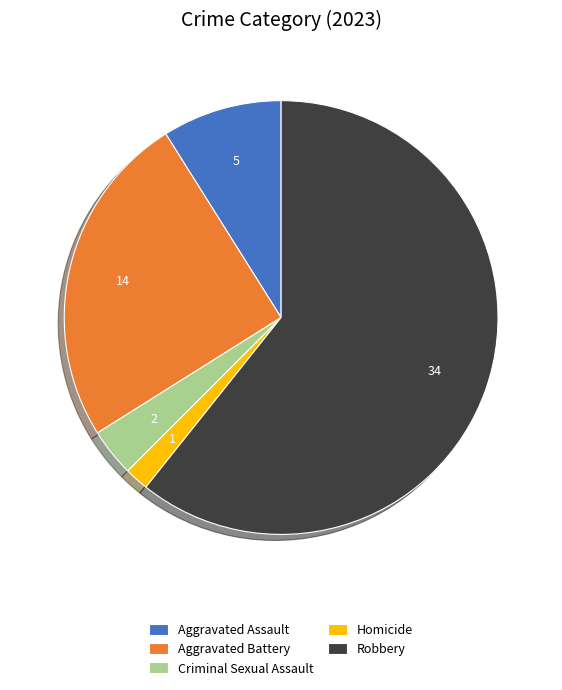

Is Aggravated Battery the majority of the pie?

No